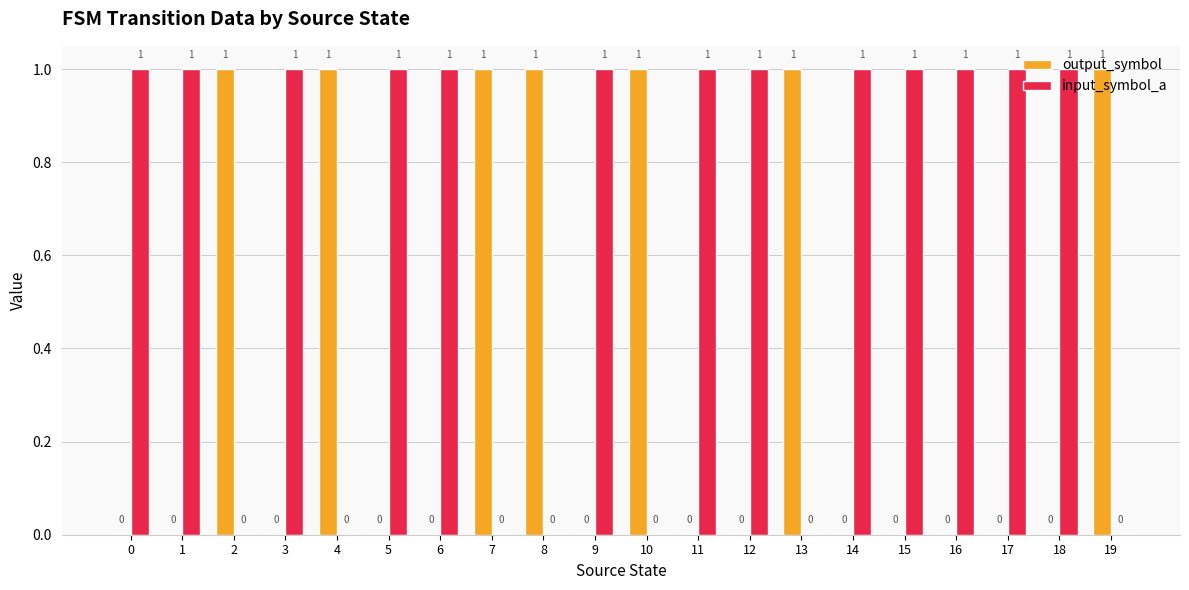

How many output_symbol values are between 0 and 1?

20